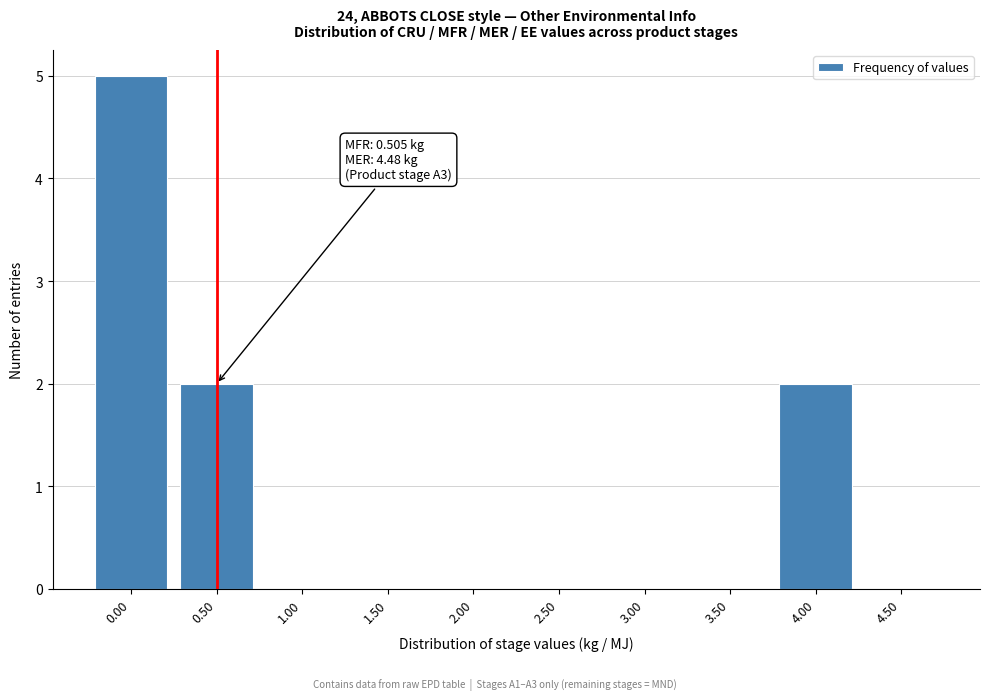

Reading right to left, list all the values displayed in this chart.

4.50=0	4.00=2	3.50=0	3.00=0	2.50=0	2.00=0	1.50=0	1.00=0	0.50=2	0.00=5